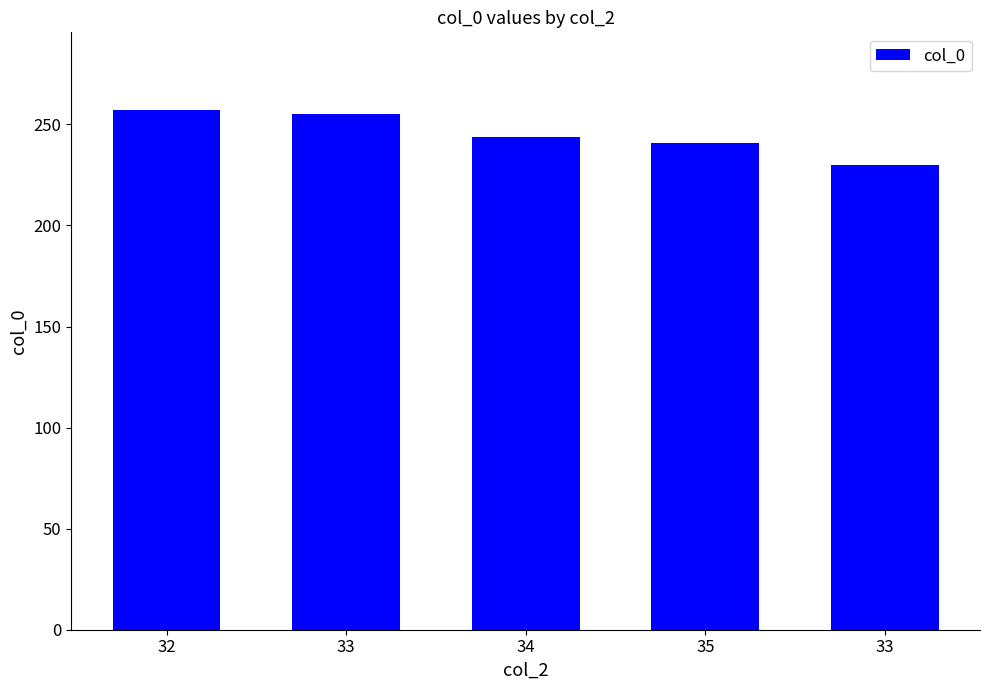

Rank the categories by value from highest to lowest.

32, 33, 34, 35, 33